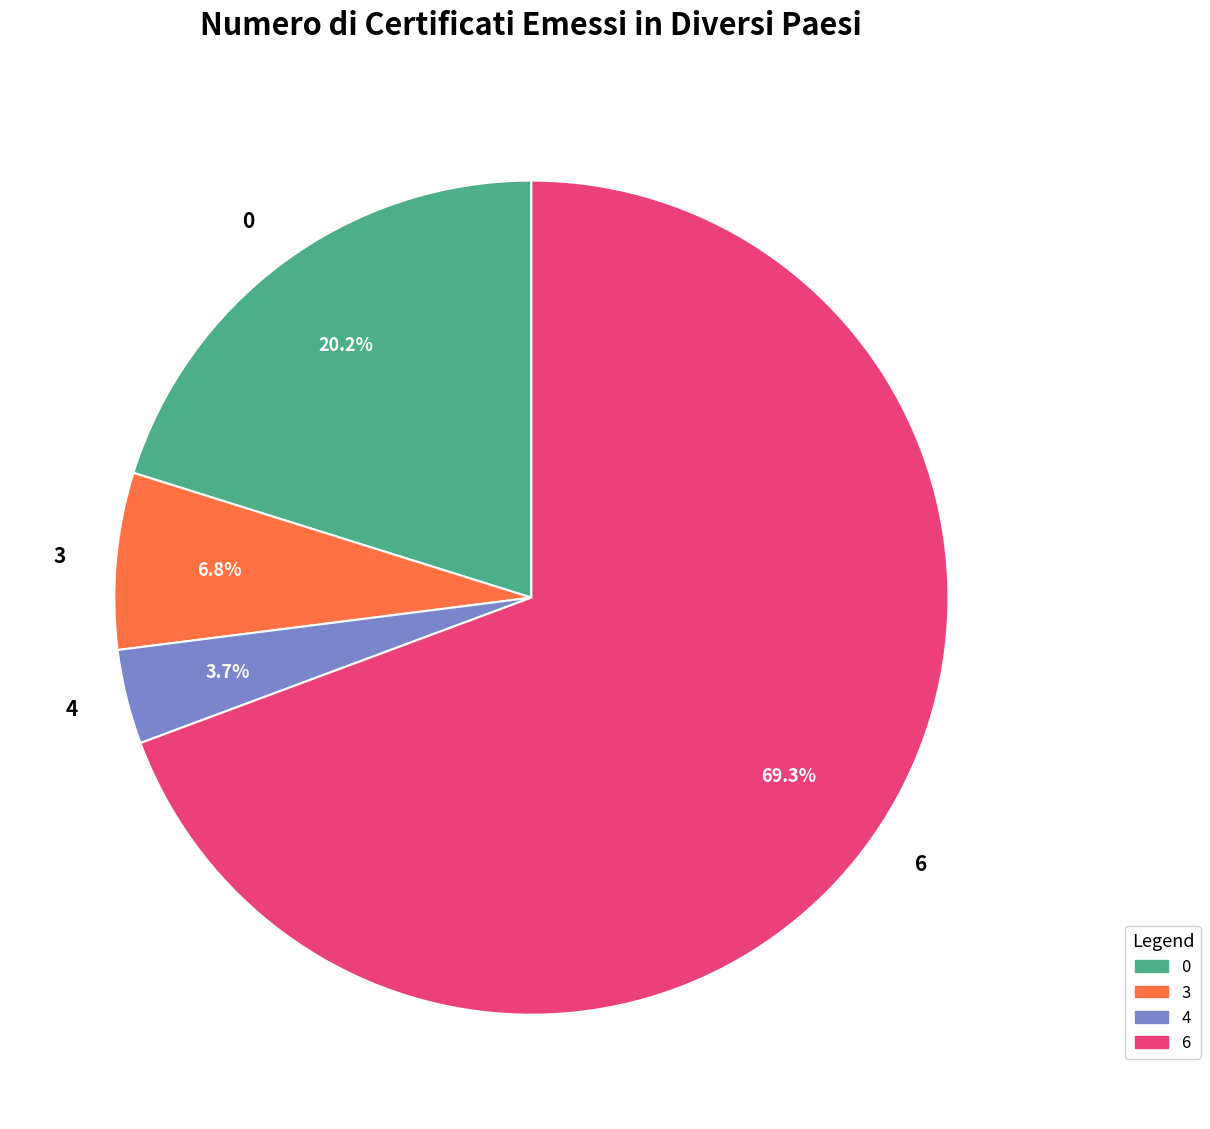

Which slice is the largest?

6